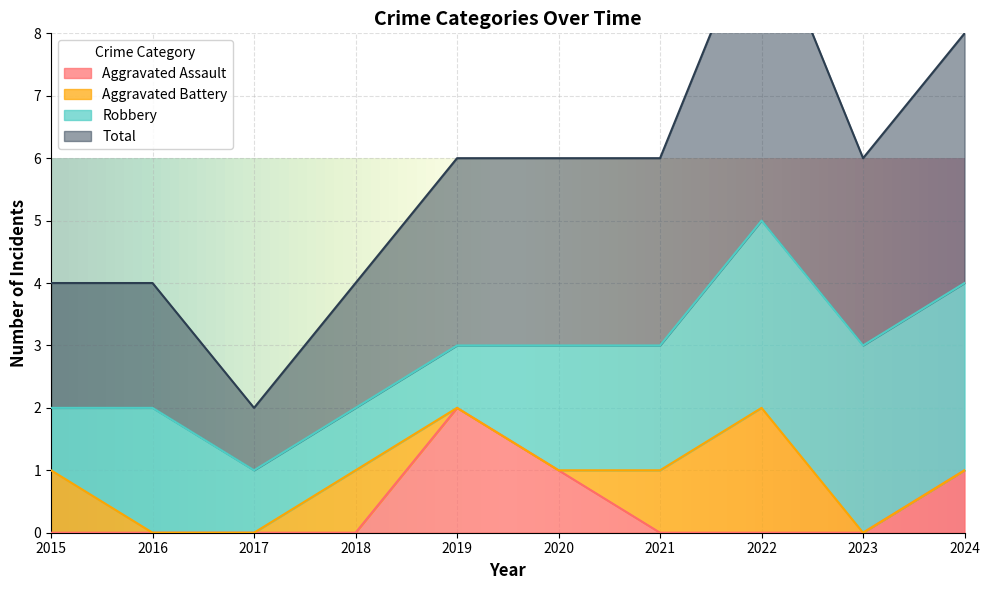

The value of Total at 2016 is 1. True or false?

False